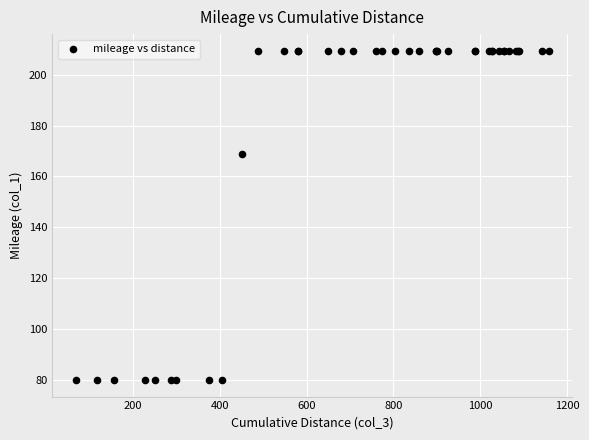

What Y value in the scatter plot is closest to 144?

168.7